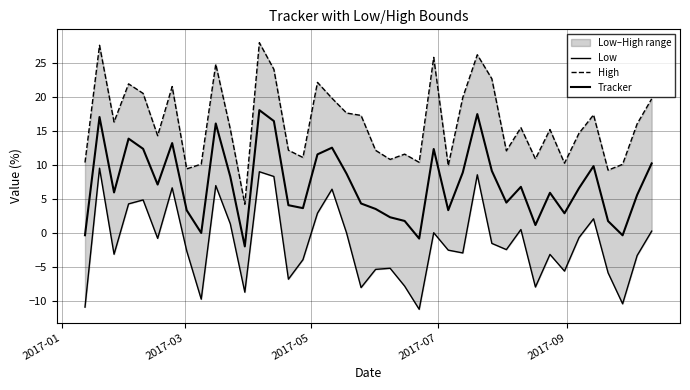

Is this an area chart (filled region under the line)?

No